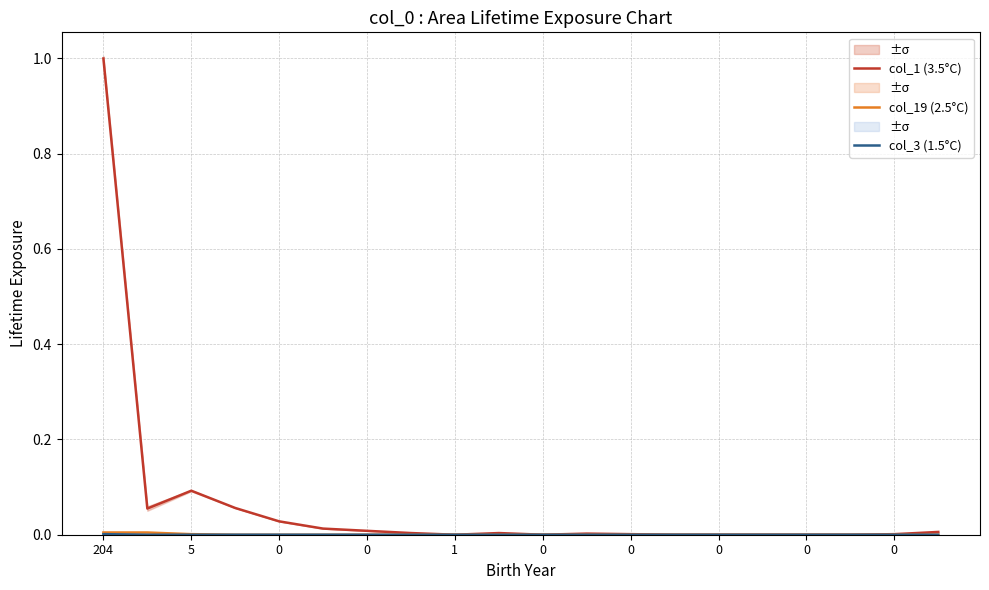

Between 204 and 0, which series saw the biggest shift?

col_1 (3.5°C)